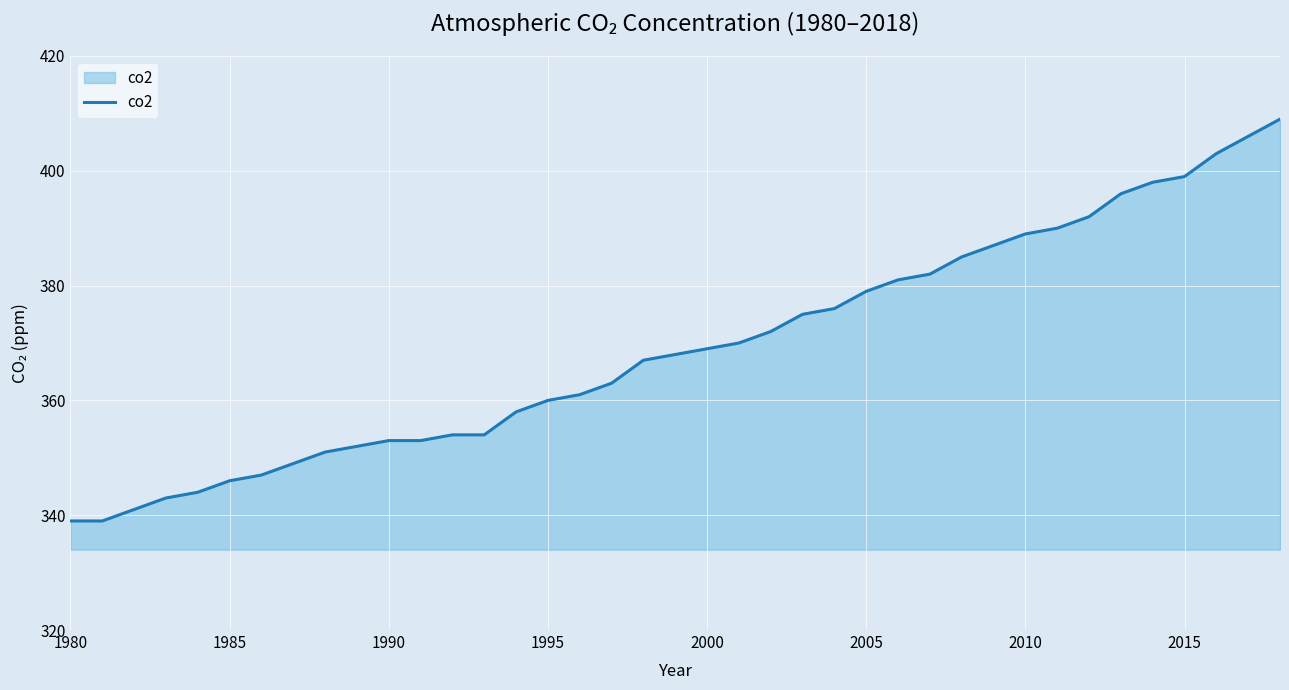

How many distinct data groups are displayed?

1